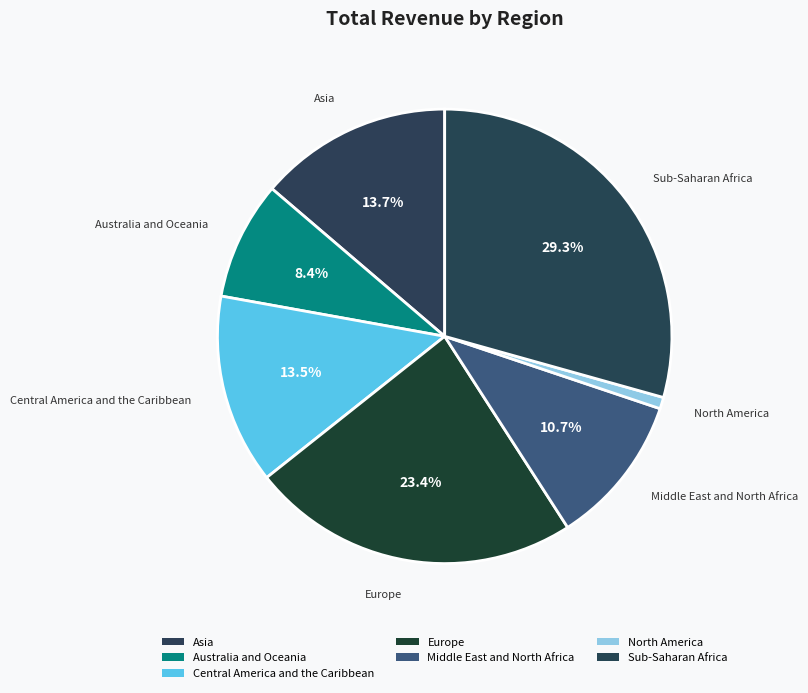

The Sub-Saharan Africa slice represents 29% of the pie. True or false?

True